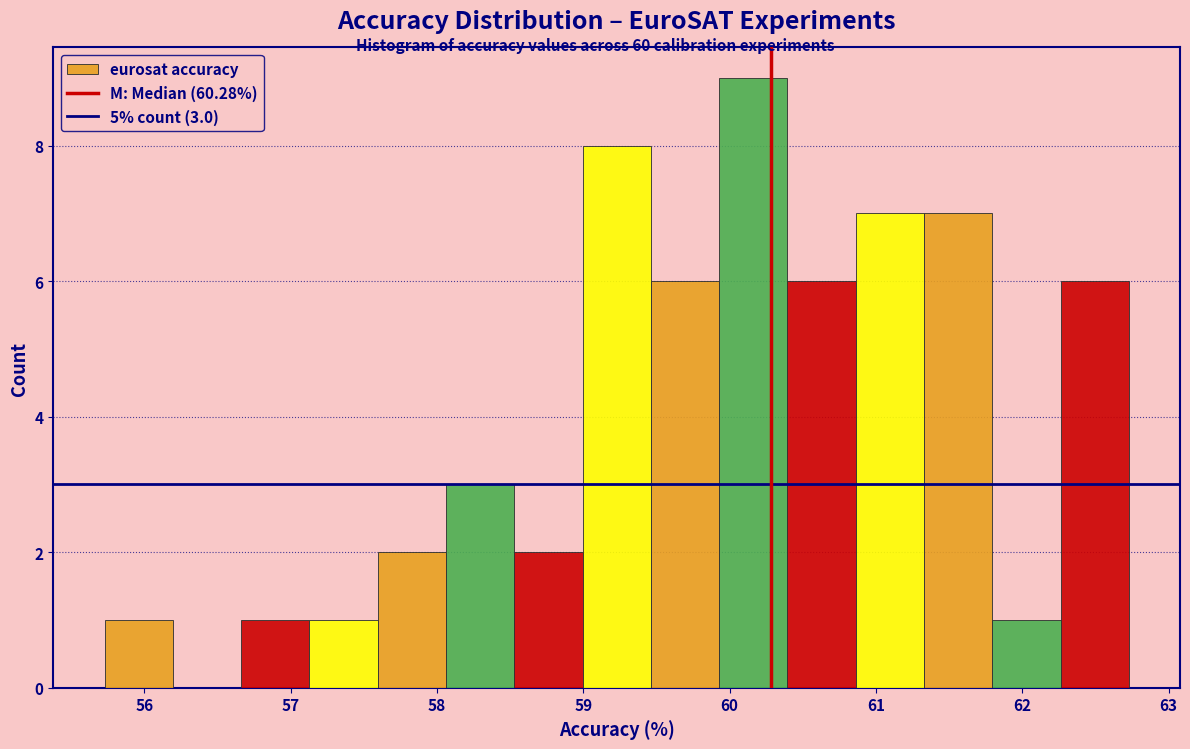

Over which range of the x-axis is the bar tallest?

59.9 to 60.4